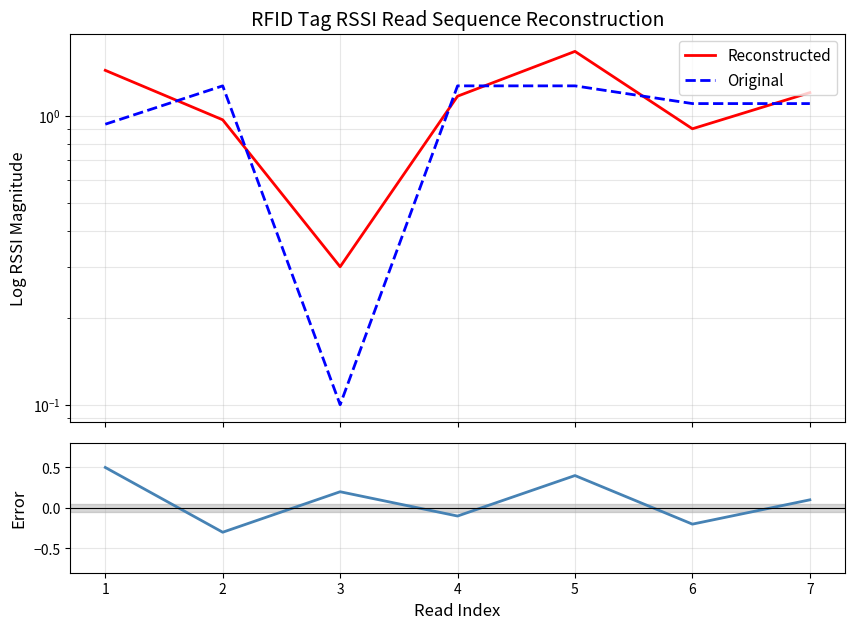

At 1, list the series in order from largest to smallest.

Reconstructed, Original, Error